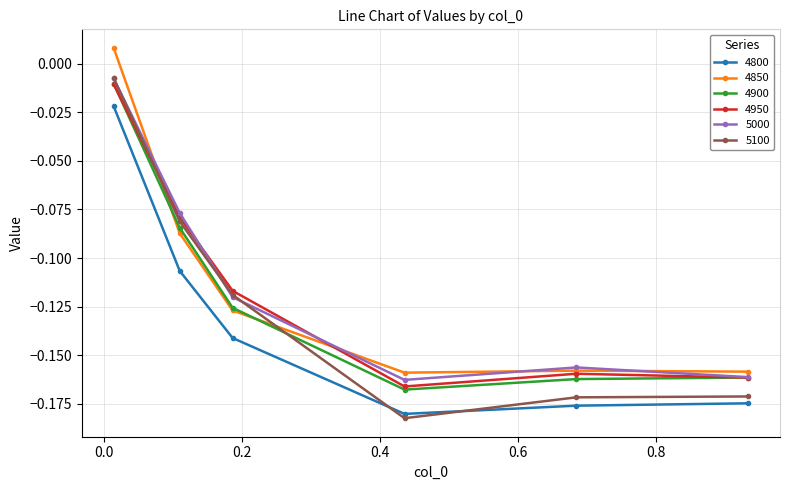

True or false: 4800 has more than 1 points higher than both neighbors.

False